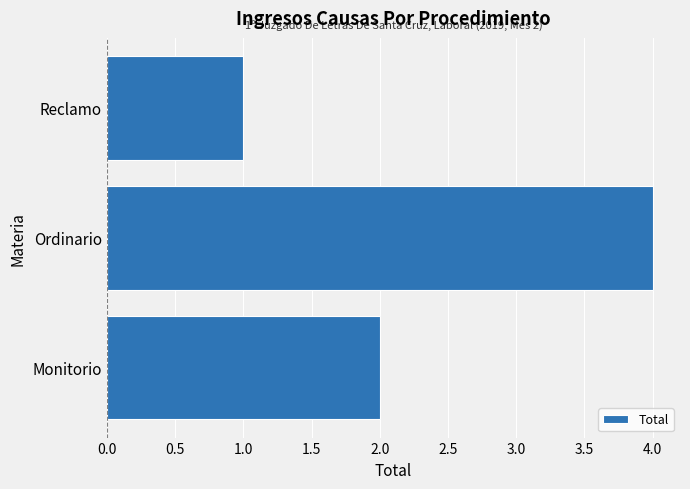

The value at Monitorio is 3. True or false?

False